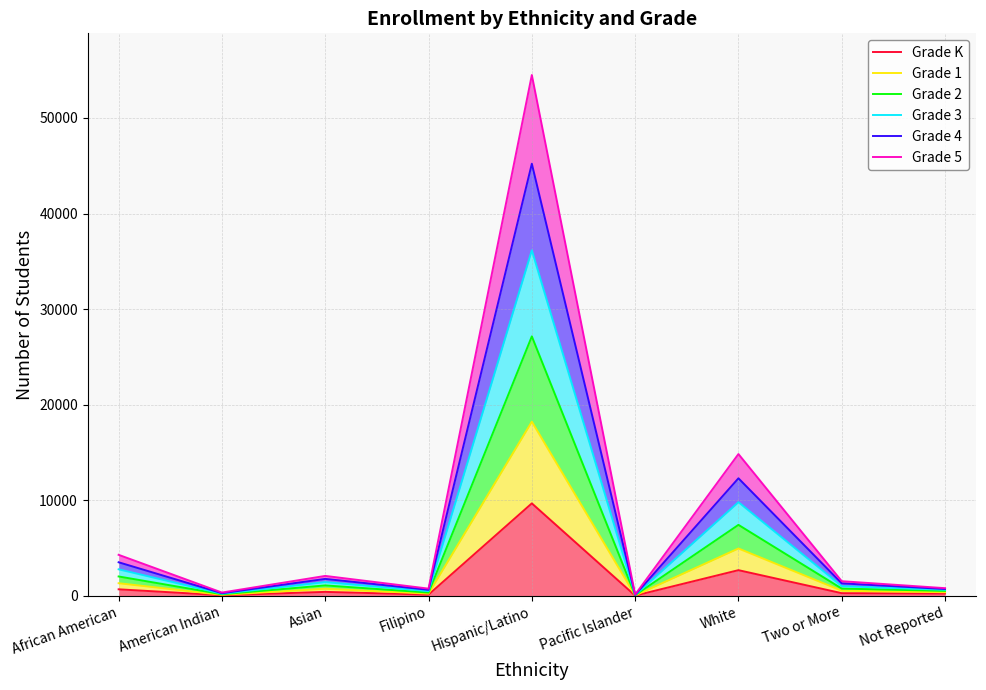

At which label does Grade 2 reach its peak?

Hispanic/Latino